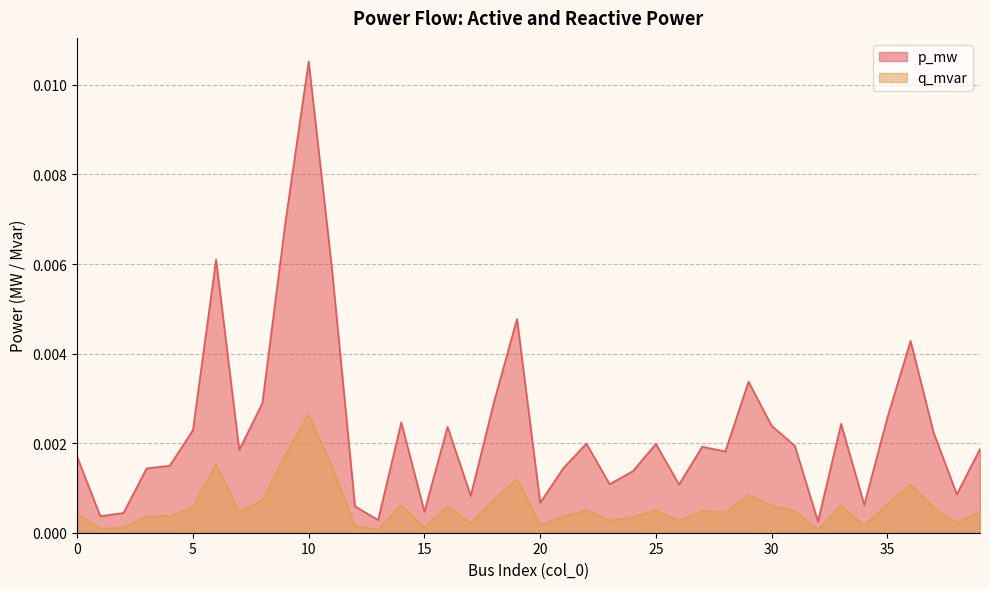

At 23, list the series in order from largest to smallest.

p_mw, q_mvar